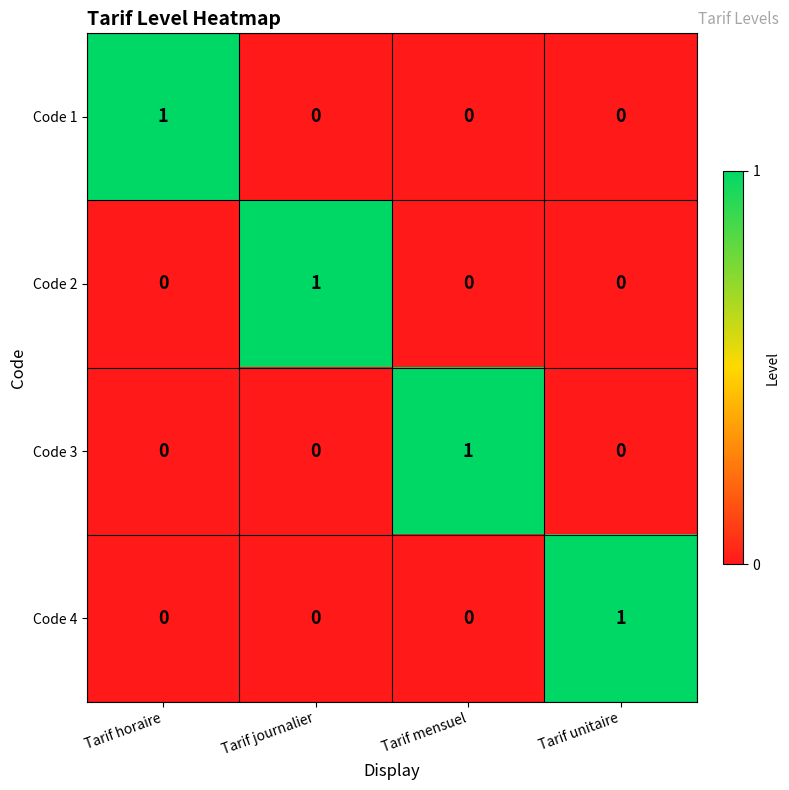

How many data points does each series have?

4